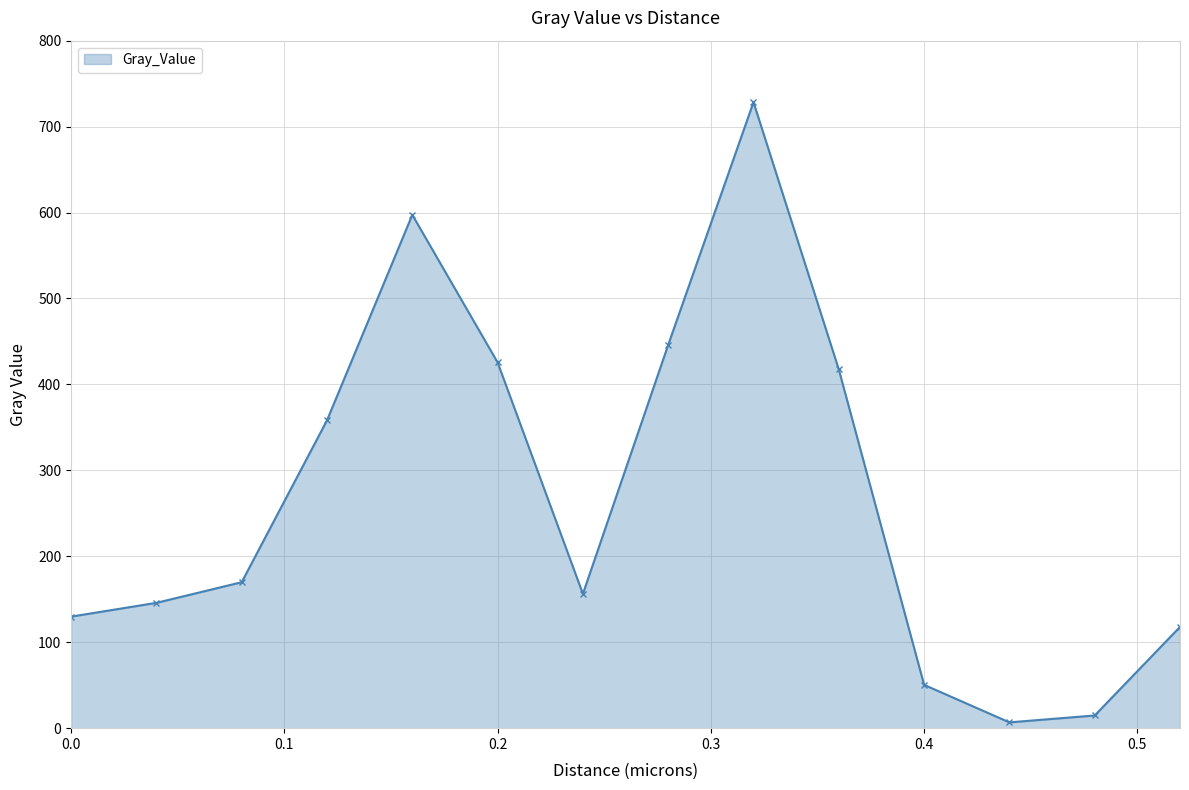

What is the value of the 14th point from the left?

117.8